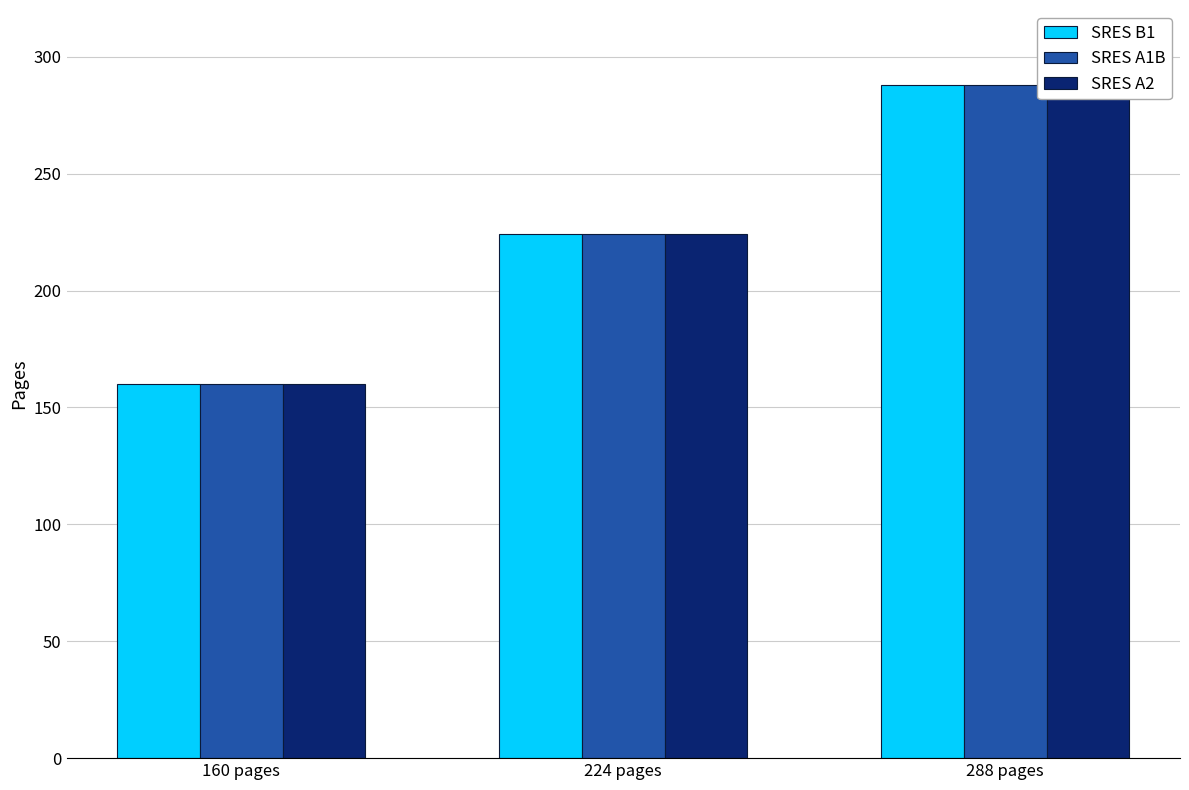

List the series in order of their peak value, lowest first.

SRES B1, SRES A1B, SRES A2